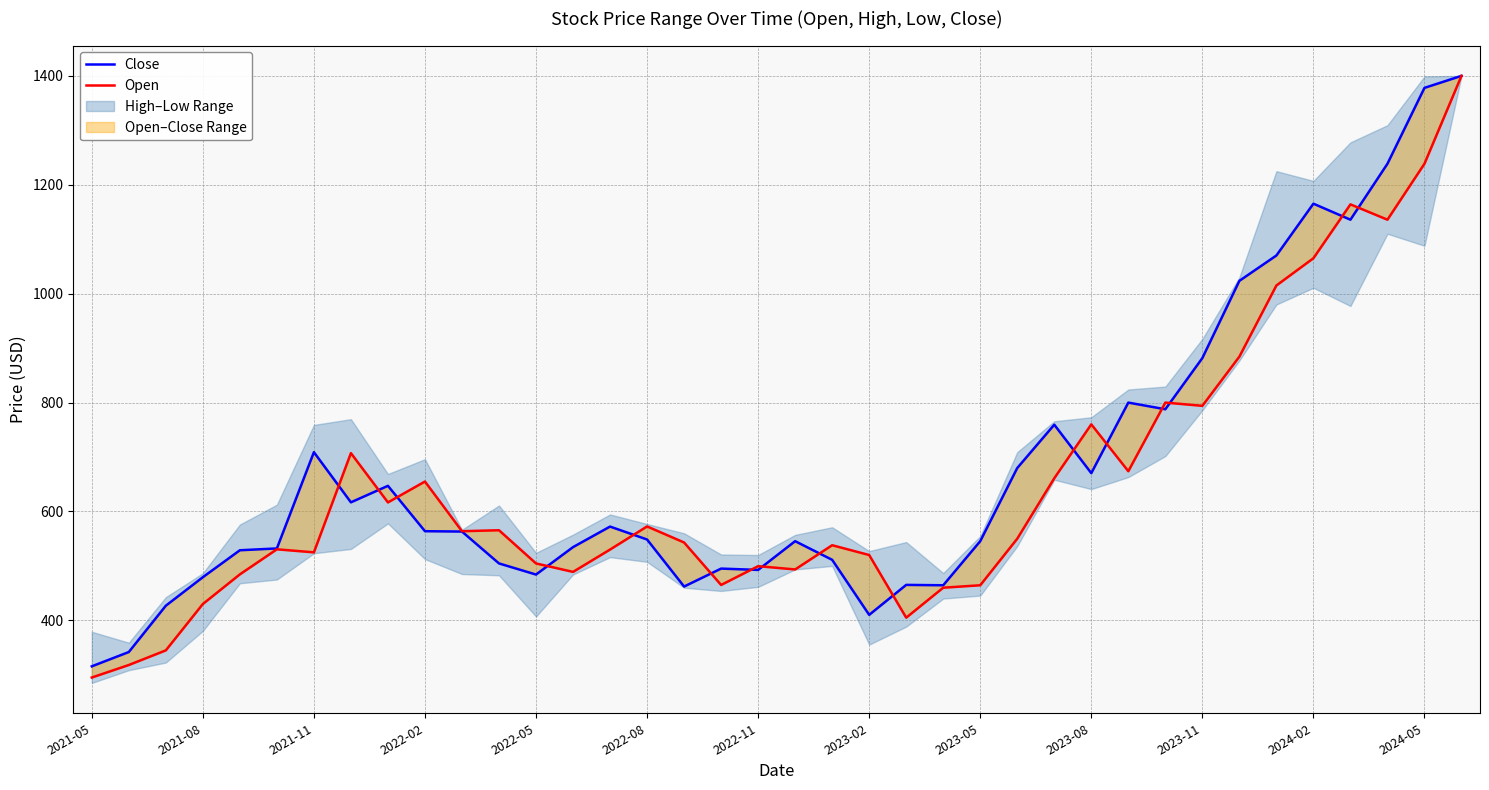

At how many categories does at least one series exceed 596?

17